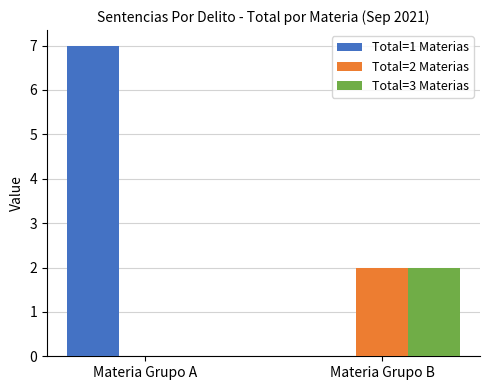

Is the value of Total=3 Materias at Materia Grupo B greater than the value of Total=2 Materias at Materia Grupo A?

Yes